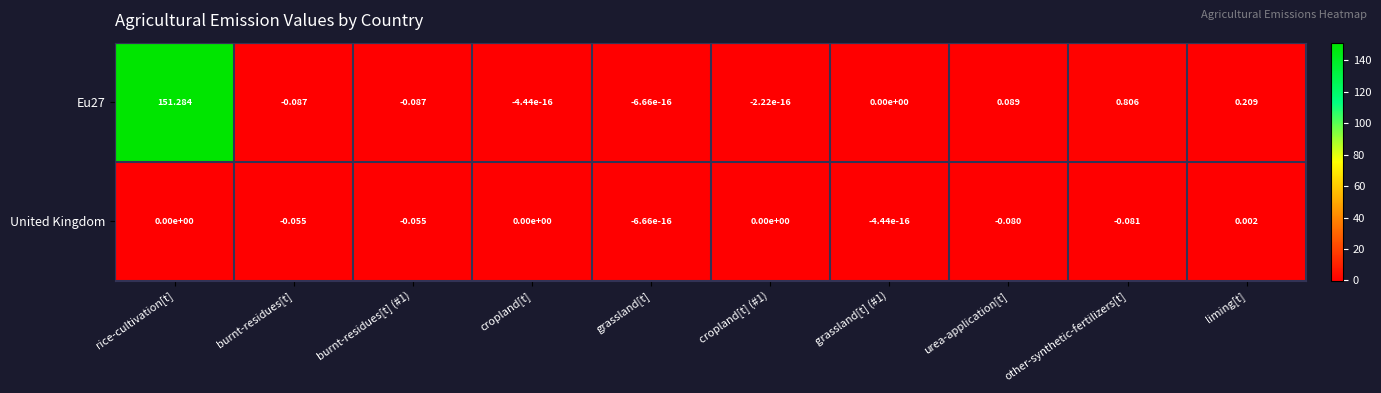

How many distinct data groups are displayed?

2